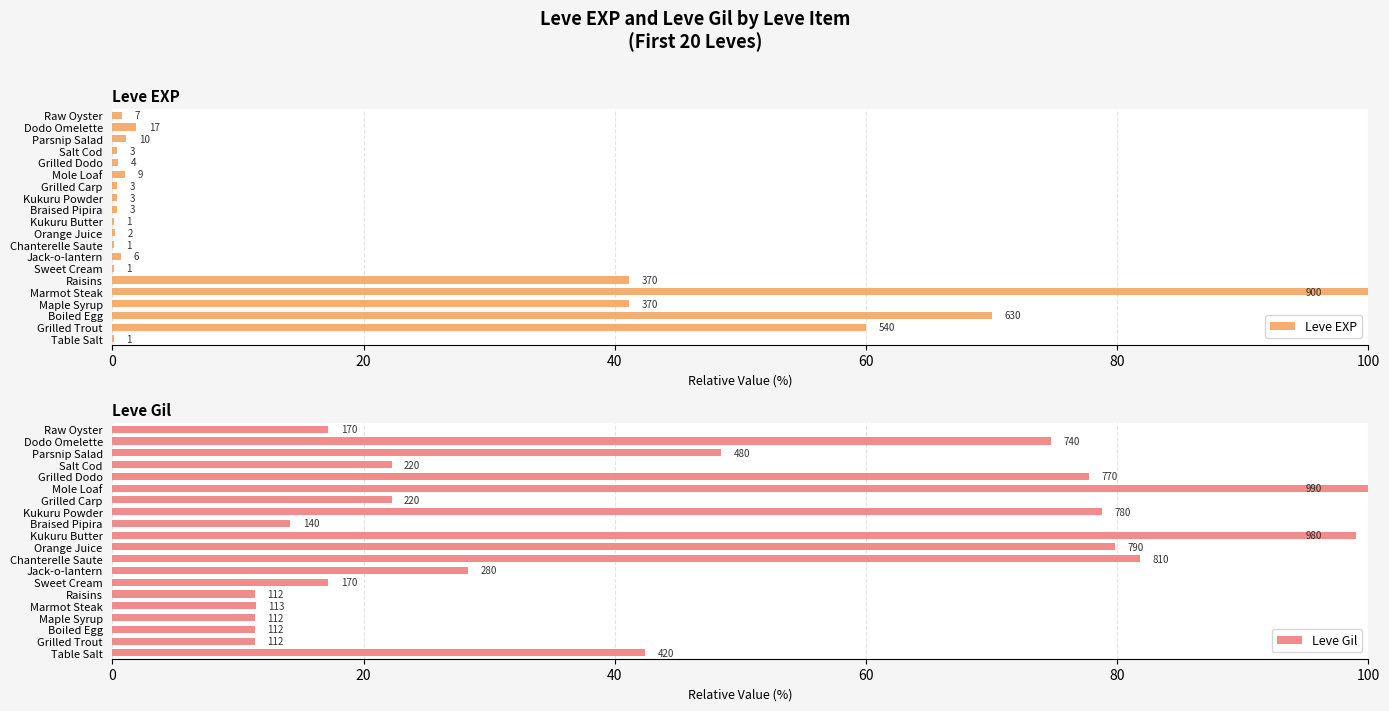

Between Parsnip Salad and Maple Syrup, which is larger?

Maple Syrup